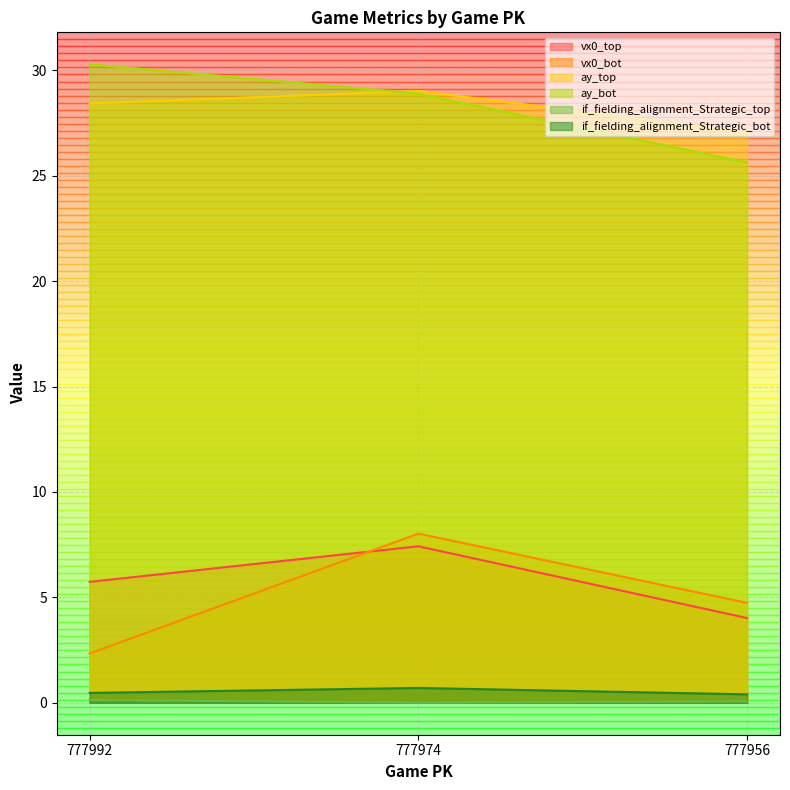

What is the total value across all series at 777974?

74.1